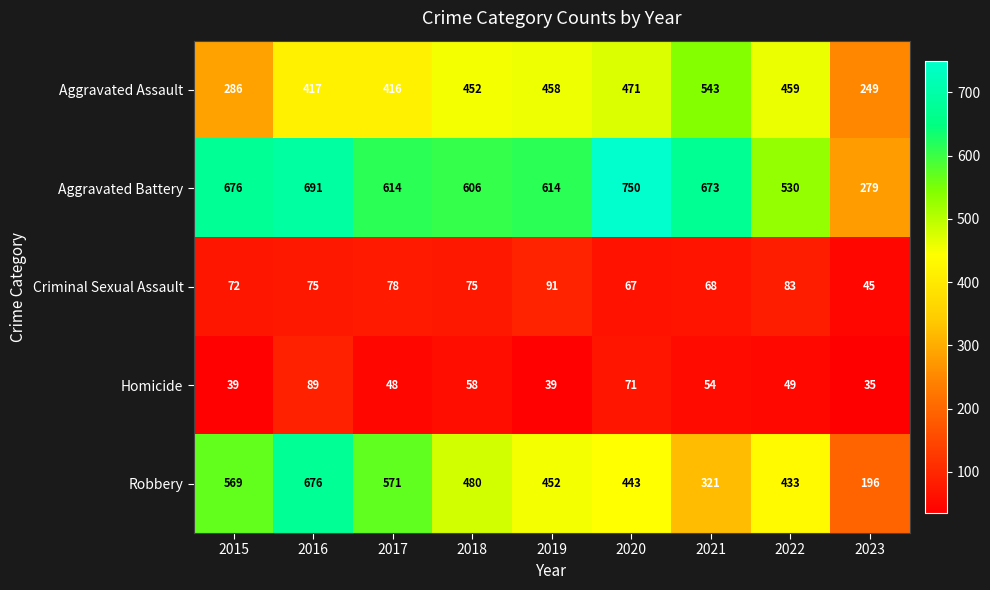

Which label corresponds to the smallest value in the chart?

2023